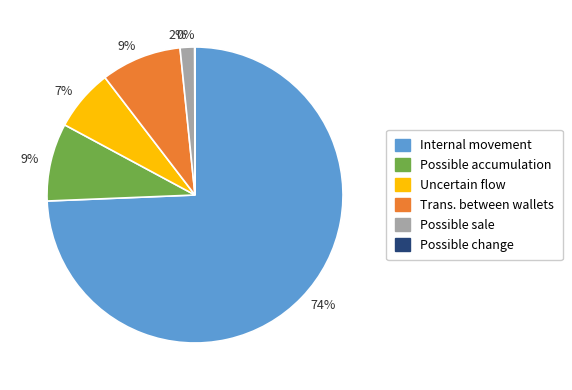

Is there a majority slice in this chart?

Yes